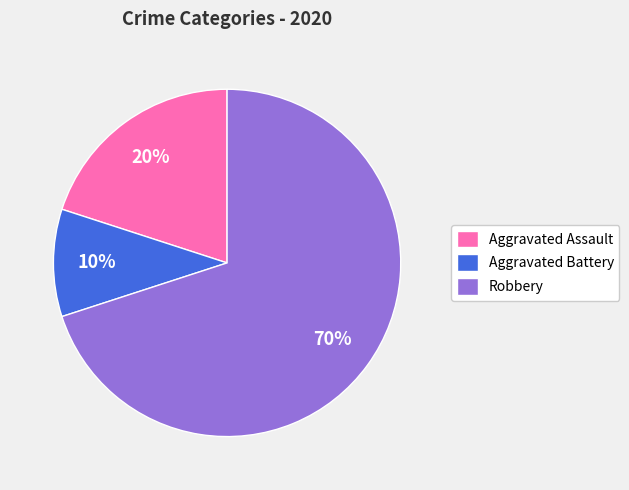

To the nearest percent, what is the average slice percentage?

33%